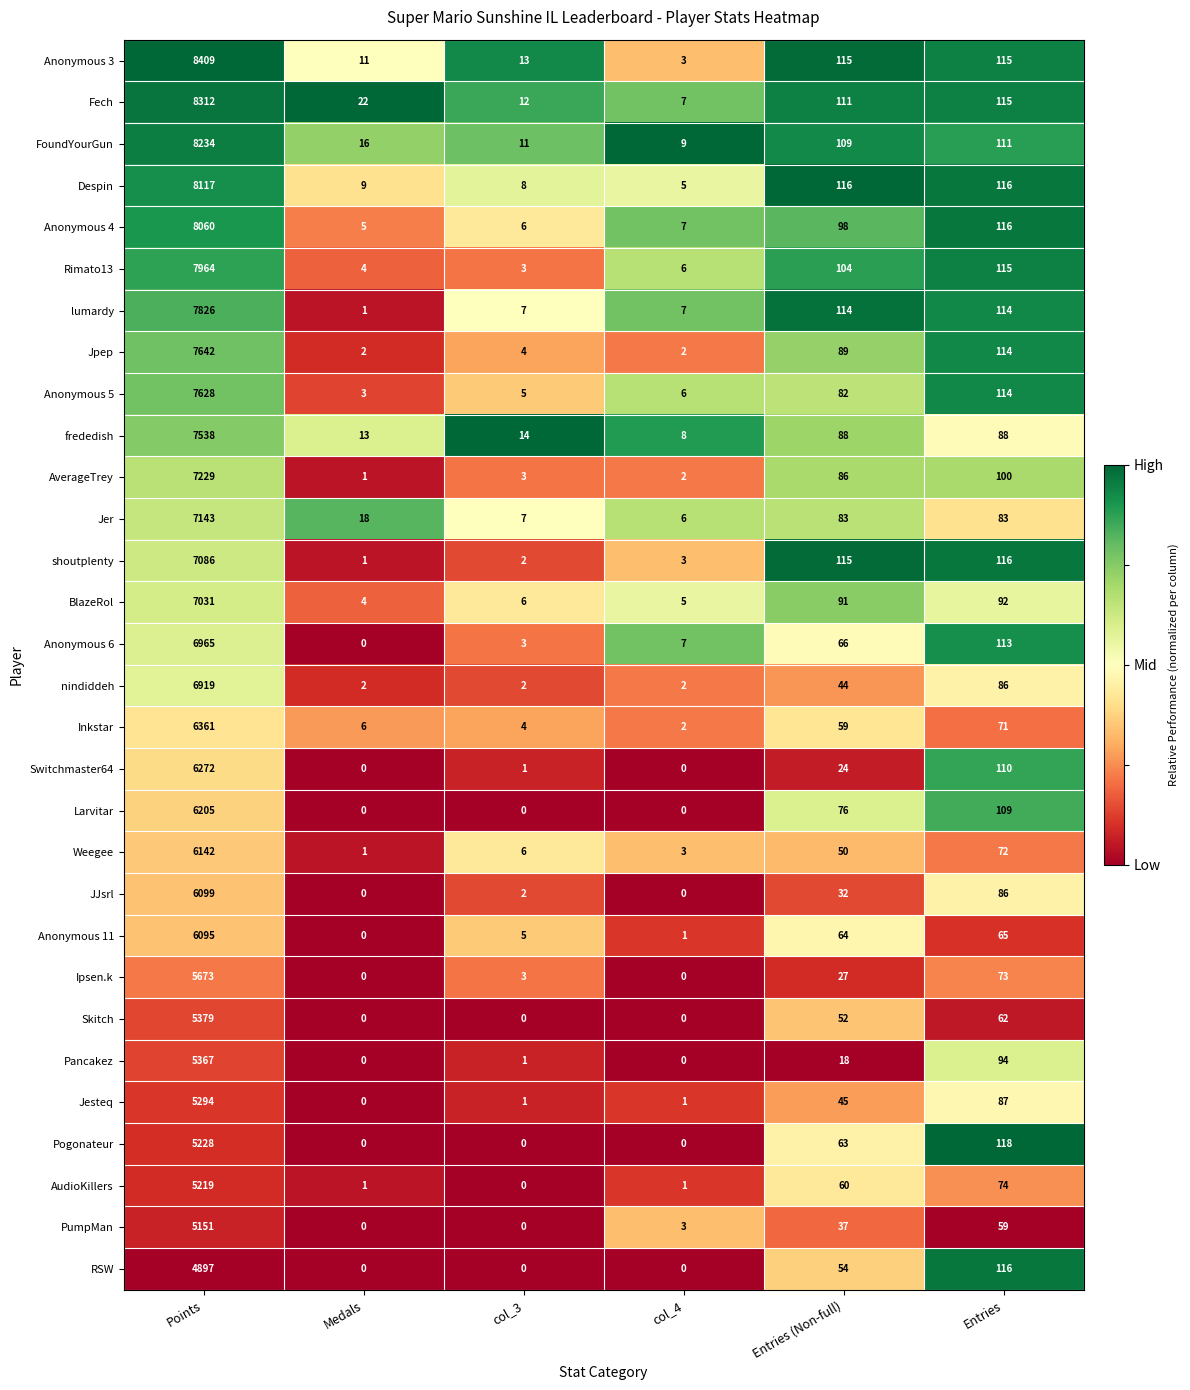

Between Medals and col_4, which series saw the biggest shift?

Fech